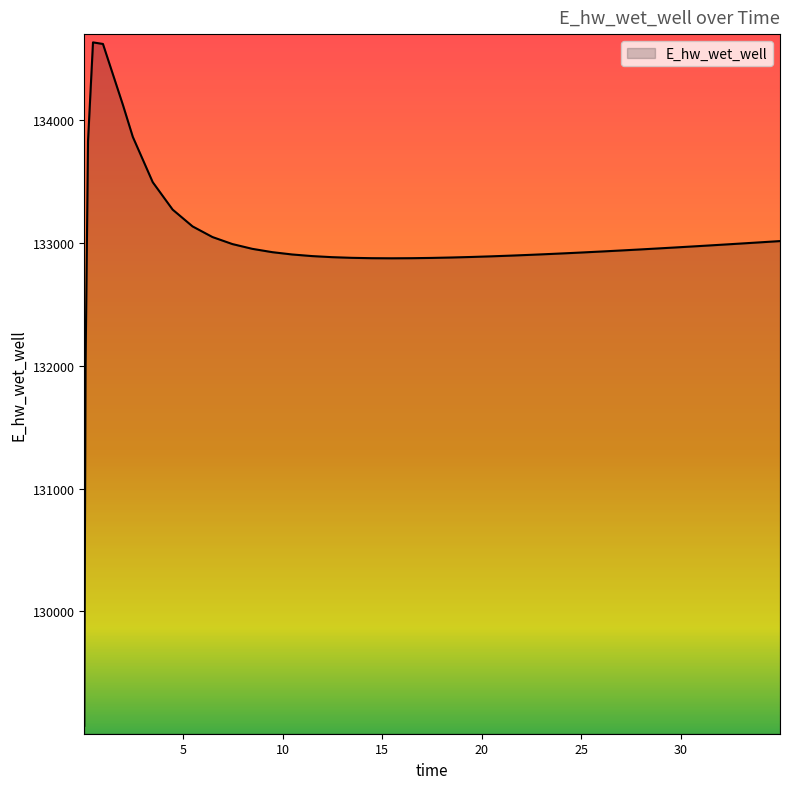

What is the difference between the maximum and minimum values?

5557.7